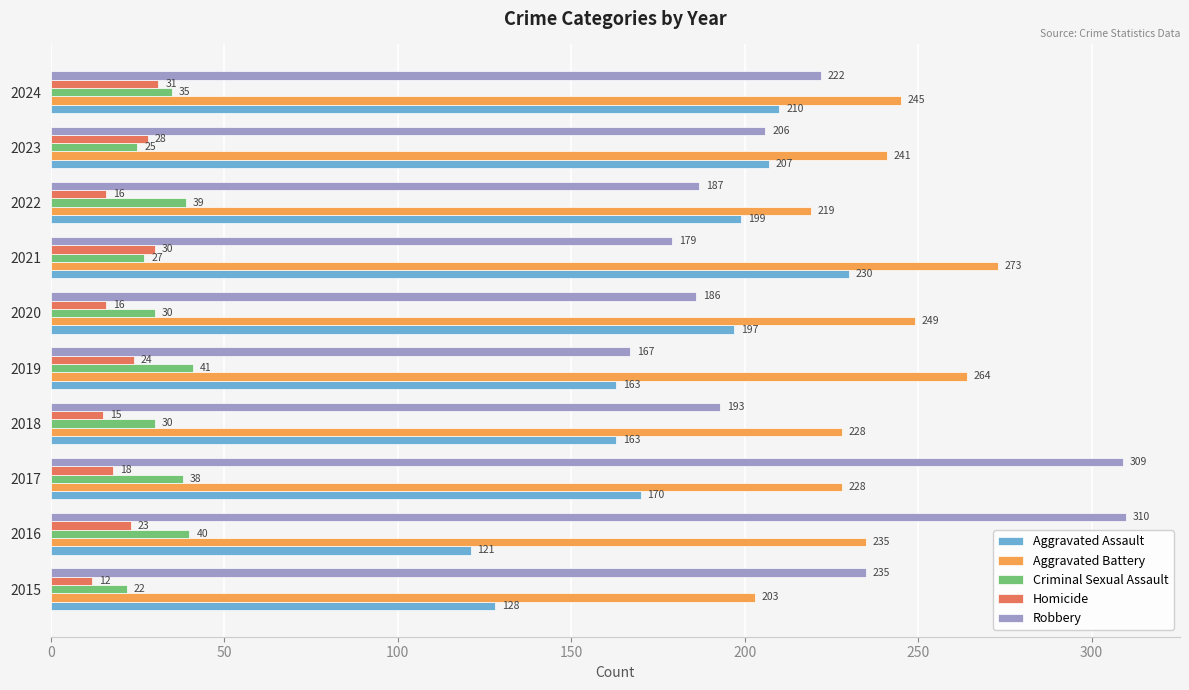

What is the difference between the maximum and second lowest values in the Aggravated Assault series?

102